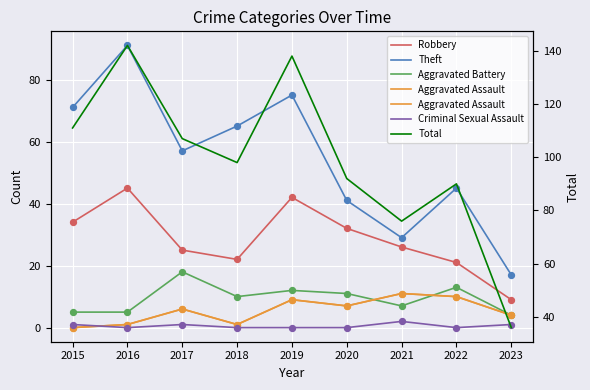

At how many categories does at least one series exceed 89?

7